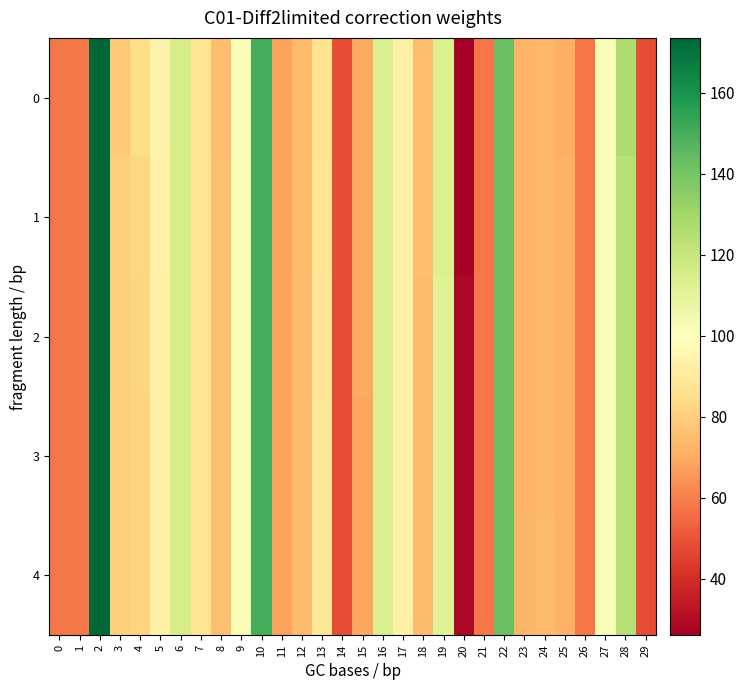

Reading left to right, list all the values displayed in this chart.

0: 0=57.9	1=58.4	2=173.0	3=78.0	4=84.6	5=94.0	6=114.9	7=87.1	8=75.4	9=101.6	10=150.3	11=67.6	12=73.9	13=86.5	14=48.2	15=69.6	16=113.9	17=93.3	18=75.0	19=113.4	20=26.9	21=57.9	22=142.6	23=72.3	24=73.4	25=71.4	26=57.9	27=102.6	28=126.3	29=48.2
1: 0=57.9	1=58.4	2=173.0	3=79.6	4=82.8	5=93.7	6=115.0	7=87.1	8=75.6	9=101.6	10=150.3	11=67.6	12=74.2	13=87.5	14=48.2	15=69.4	16=113.9	17=93.0	18=75.0	19=113.5	20=27.1	21=57.9	22=142.7	23=72.5	24=73.6	25=71.6	26=57.9	27=102.6	28=124.4	29=48.2
2: 0=57.9	1=58.4	2=173.0	3=80.1	4=82.1	5=93.4	6=115.0	7=87.1	8=75.8	9=101.6	10=150.3	11=67.7	12=74.4	13=88.0	14=48.2	15=69.2	16=113.9	17=93.0	18=74.9	19=111.7	20=28.3	21=57.9	22=142.7	23=72.6	24=73.7	25=71.6	26=57.9	27=102.6	28=124.4	29=48.2
3: 0=57.9	1=58.4	2=173.0	3=80.4	4=81.6	5=93.2	6=115.0	7=87.1	8=75.9	9=101.6	10=150.3	11=67.7	12=74.5	13=88.4	14=48.2	15=69.1	16=113.9	17=93.0	18=74.8	19=111.7	20=28.7	21=57.9	22=142.8	23=72.6	24=73.8	25=71.7	26=57.9	27=102.6	28=124.4	29=48.2
4: 0=57.9	1=58.4	2=173.0	3=80.6	4=81.4	5=93.1	6=115.0	7=87.1	8=76.0	9=101.6	10=150.3	11=67.7	12=74.6	13=88.7	14=48.2	15=69.1	16=113.9	17=93.0	18=74.8	19=111.7	20=28.7	21=57.9	22=142.8	23=72.7	24=73.8	25=71.7	26=57.9	27=102.6	28=124.4	29=48.2